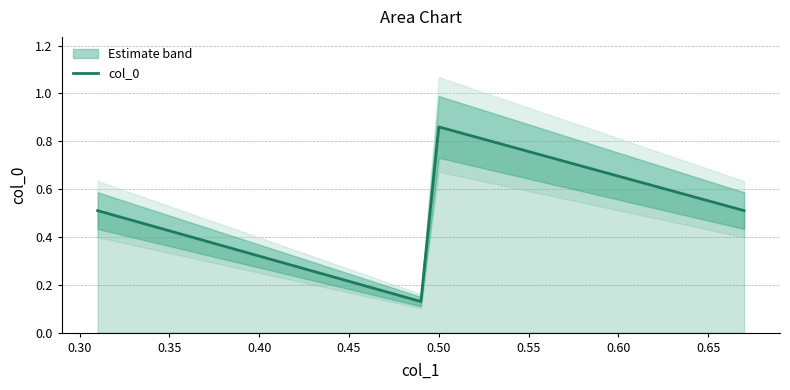

What is the value of the 3rd point from the left?

0.9